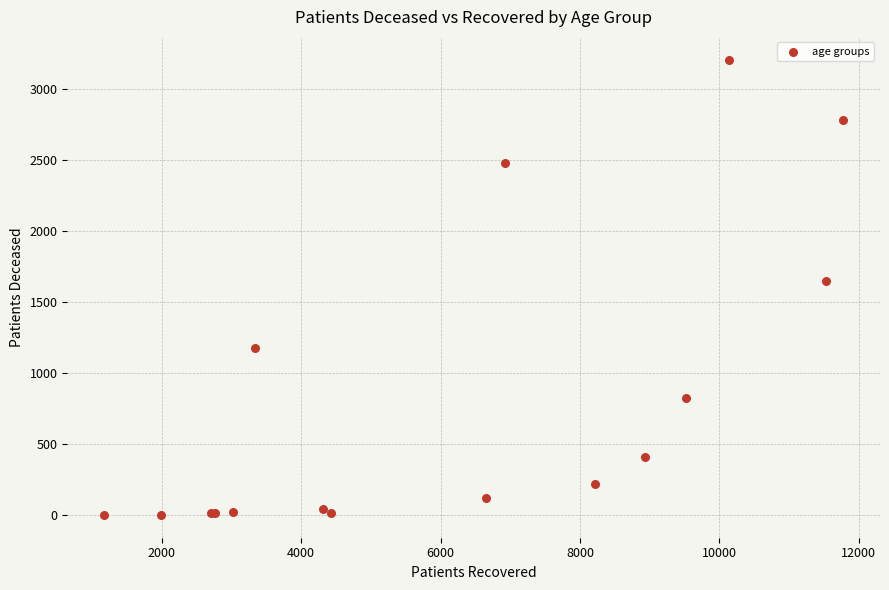

What Y value in the scatter plot is closest to 1605?

1649